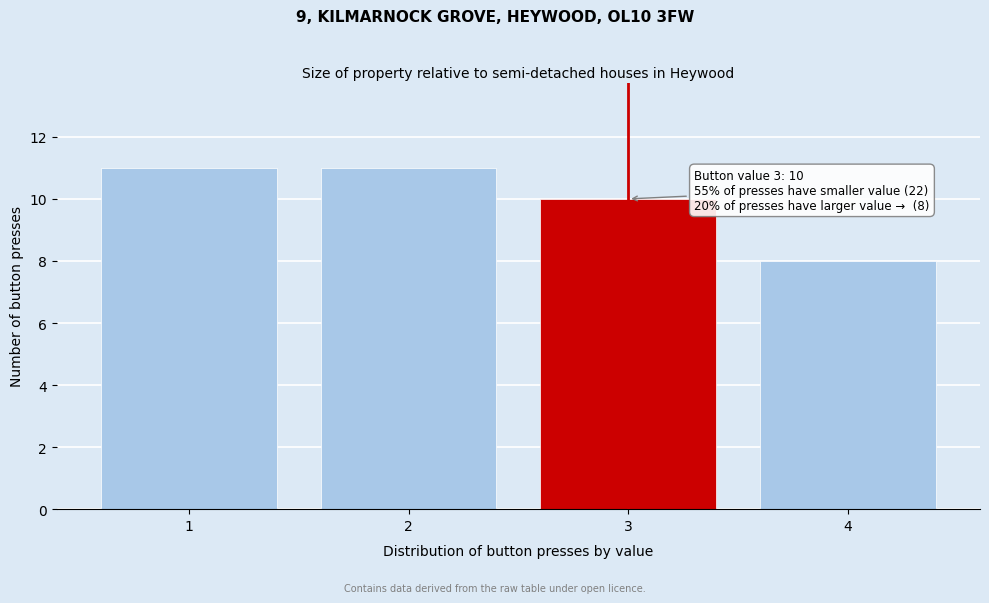

Reading left to right, list all the values displayed in this chart.

1=11	2=11	3=10	4=8